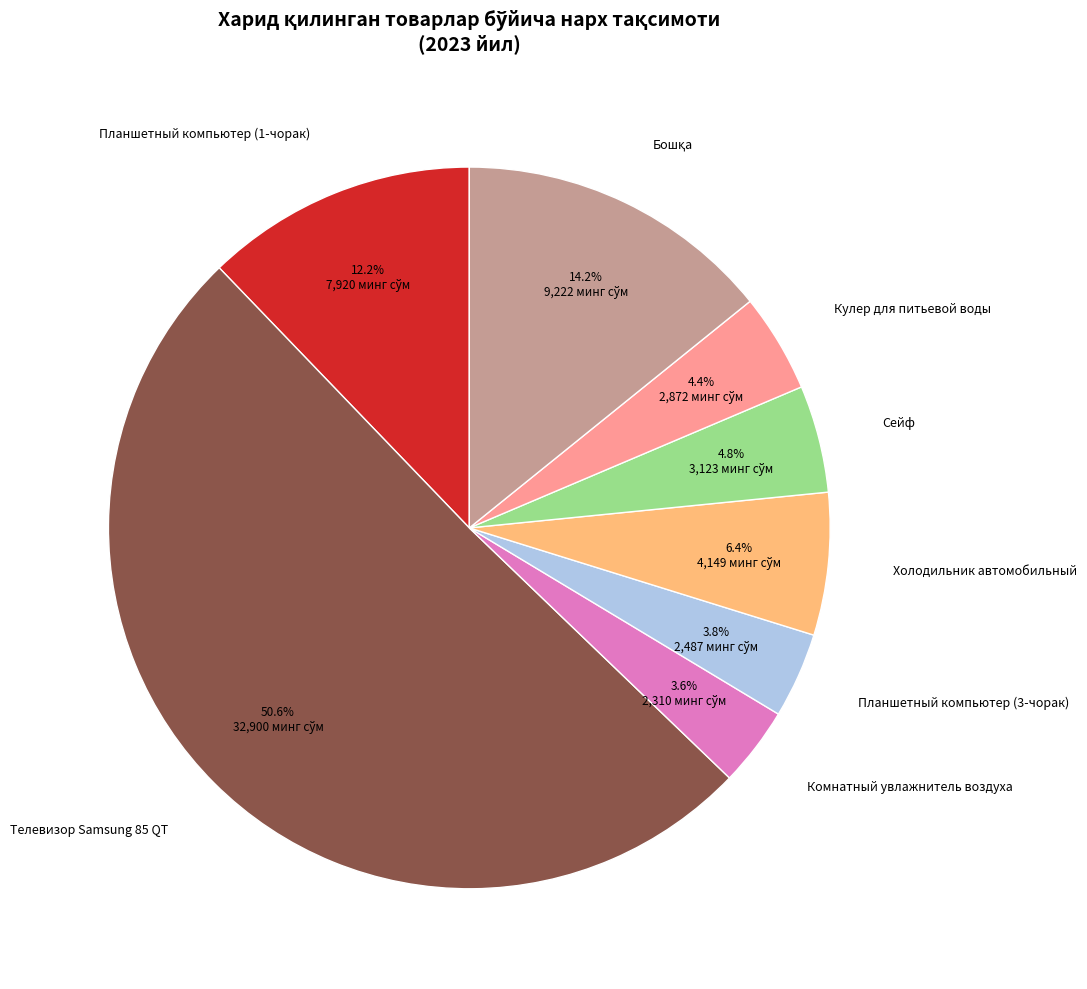

Which slice is the largest?

Телевизор Samsung 85 QT